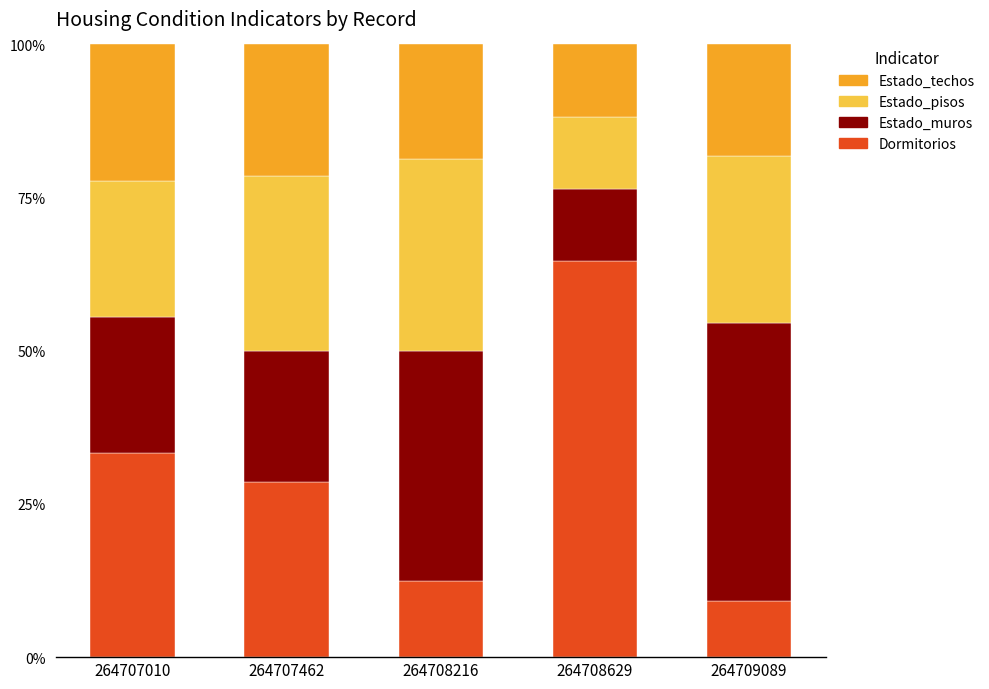

At which label does Dormitorios reach its minimum?

264709089